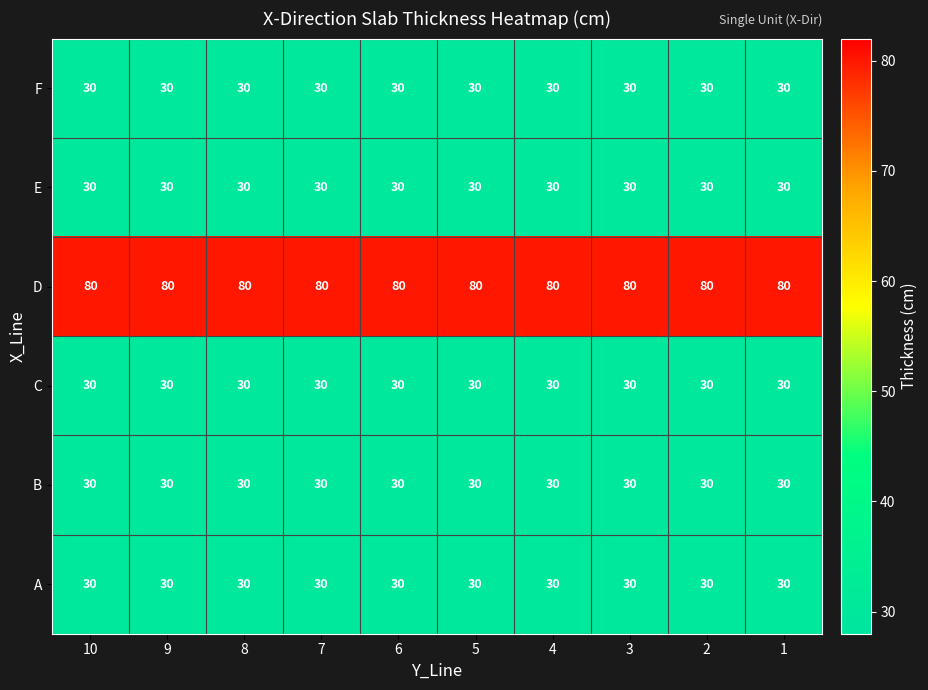

What is the sum of the F values at 4 and 8?

60